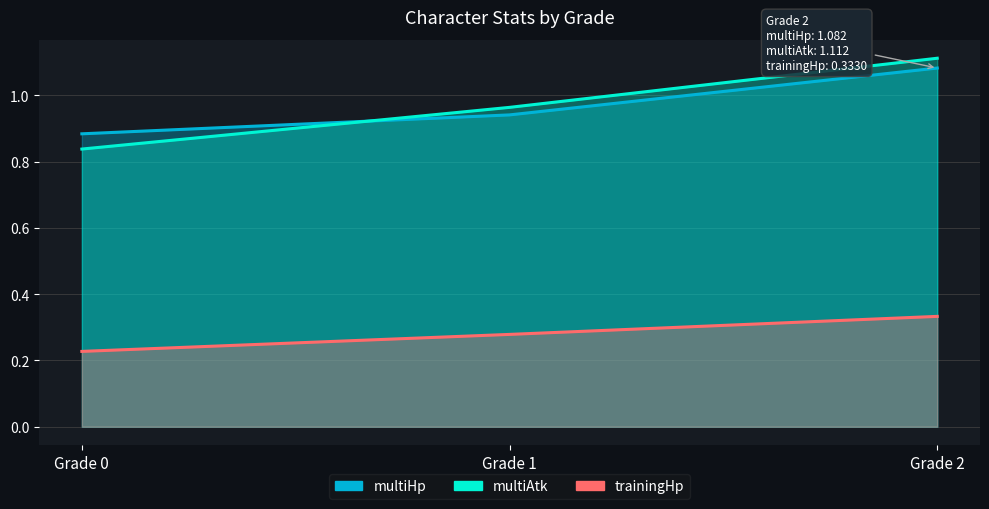

The trainingHp series shows 0.1 at Grade 0. True or false?

False